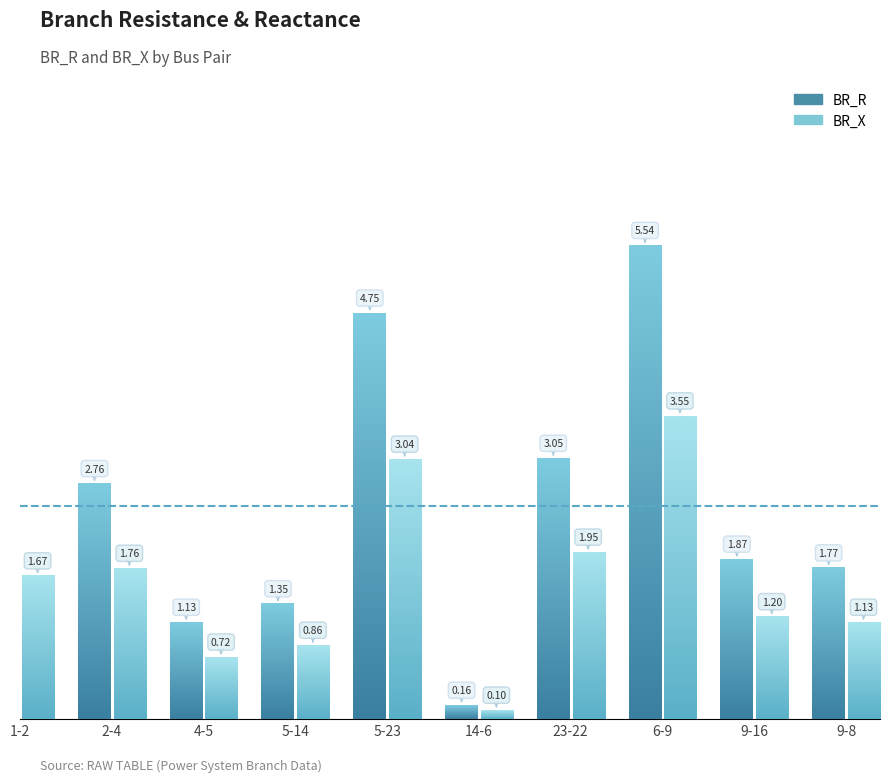

What is the average value of the BR_R series?

2.5